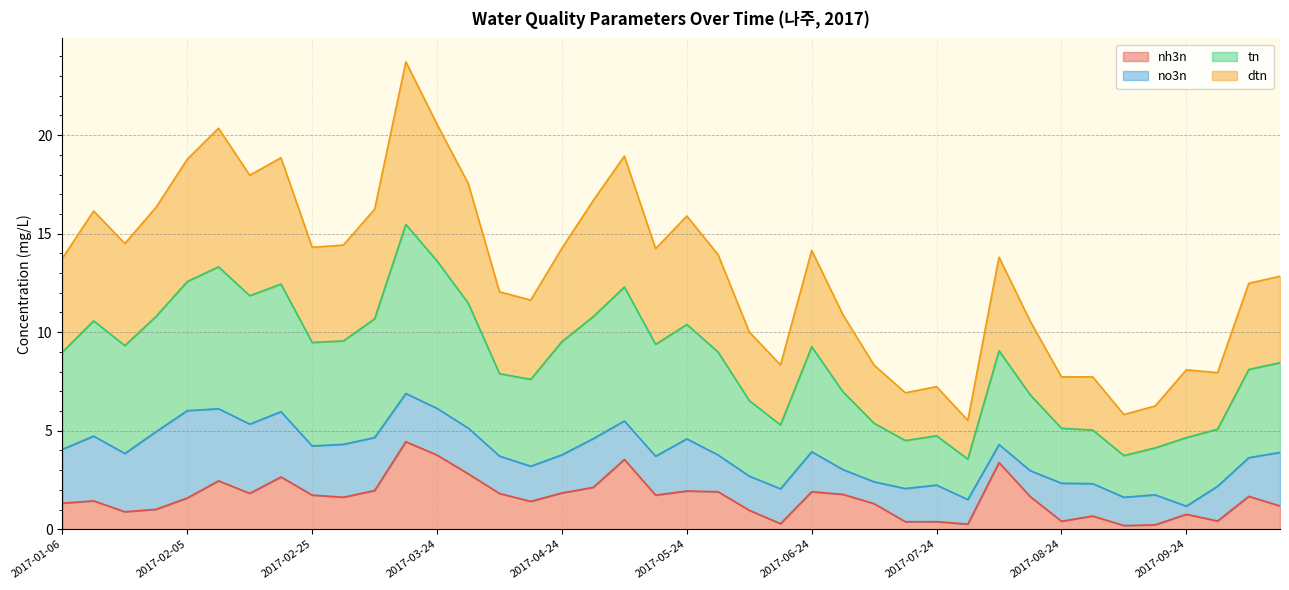

Where does the dtn series first go above 9?

2017-01-12